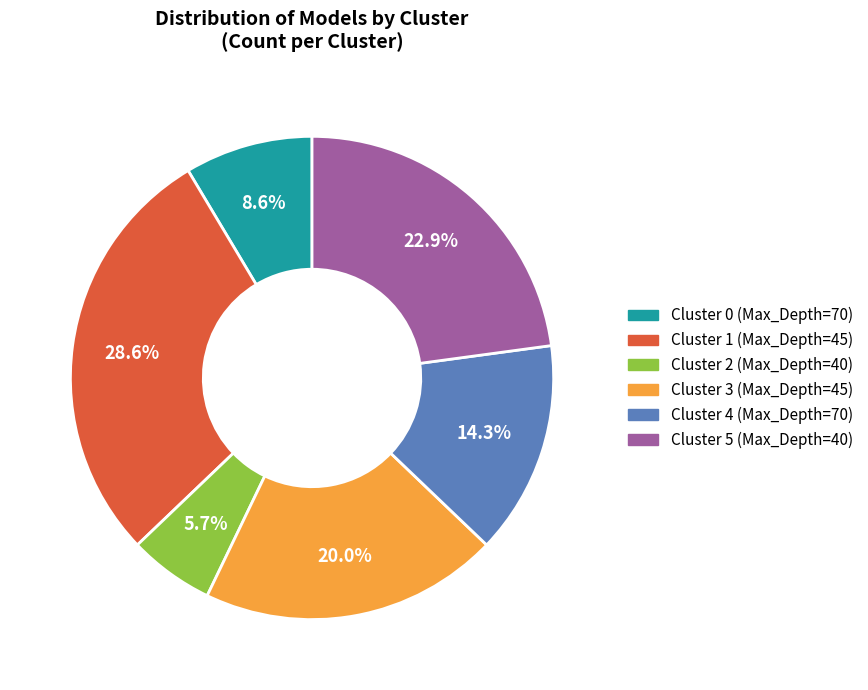

Count the number of slices in the pie.

6